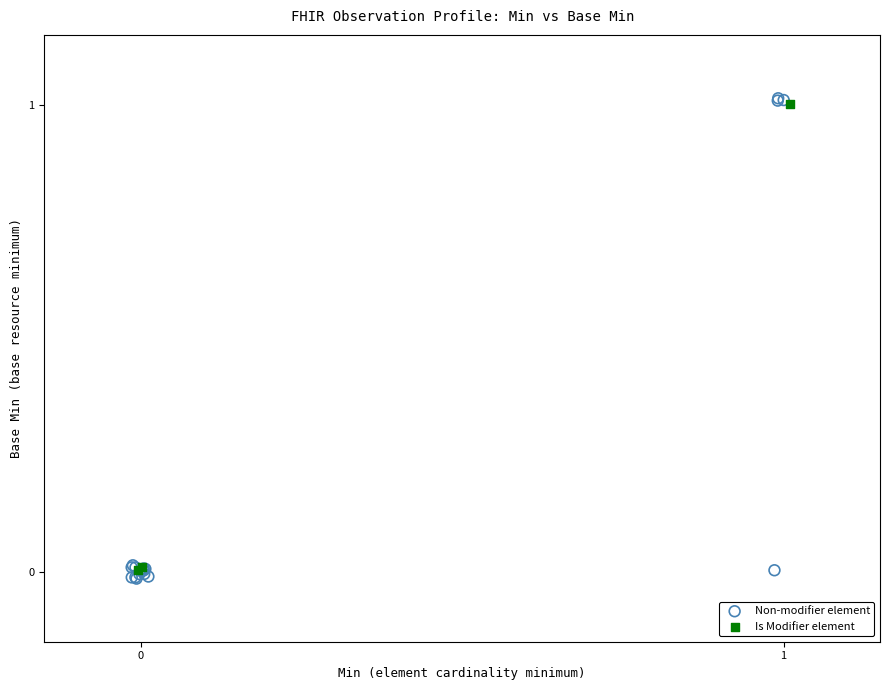

What are all the series names shown in the legend?

Non-modifier element, Is Modifier element